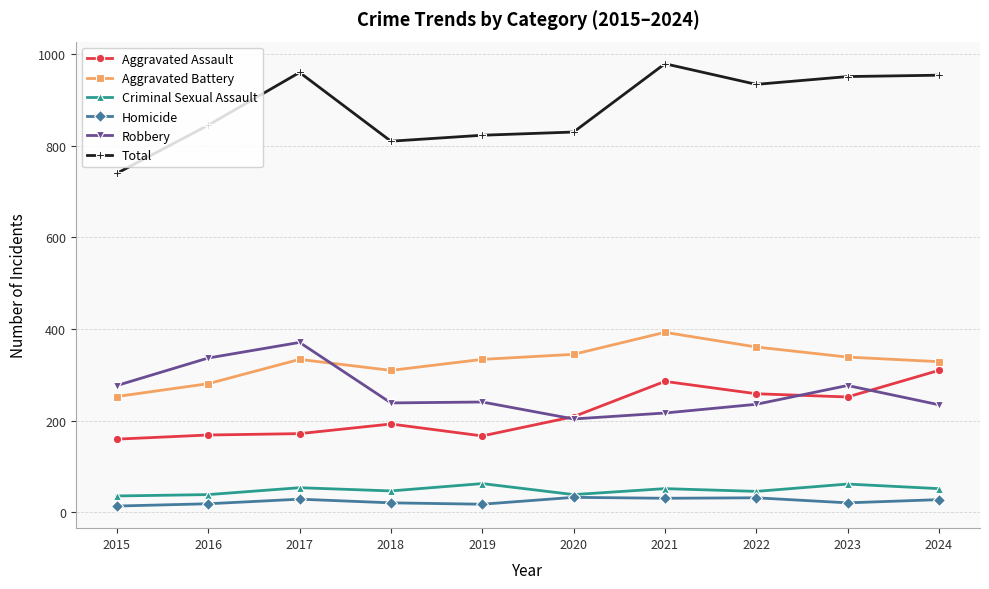

What is the total value across all series at 2020?

1660